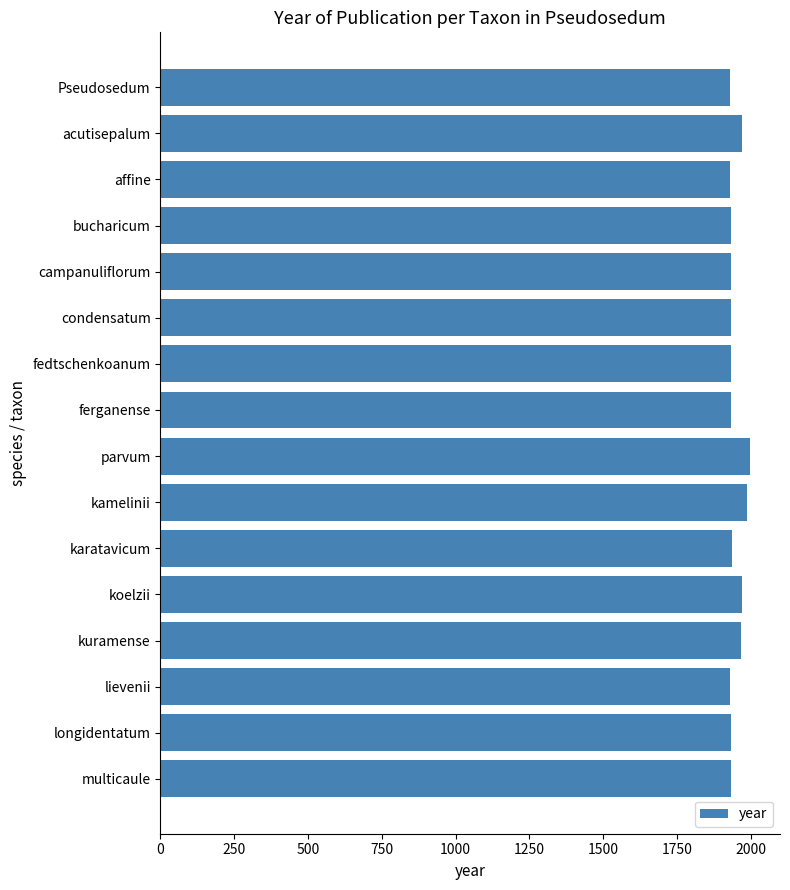

Approximately how many times larger is the value at ferganense compared to Pseudosedum?

1.0